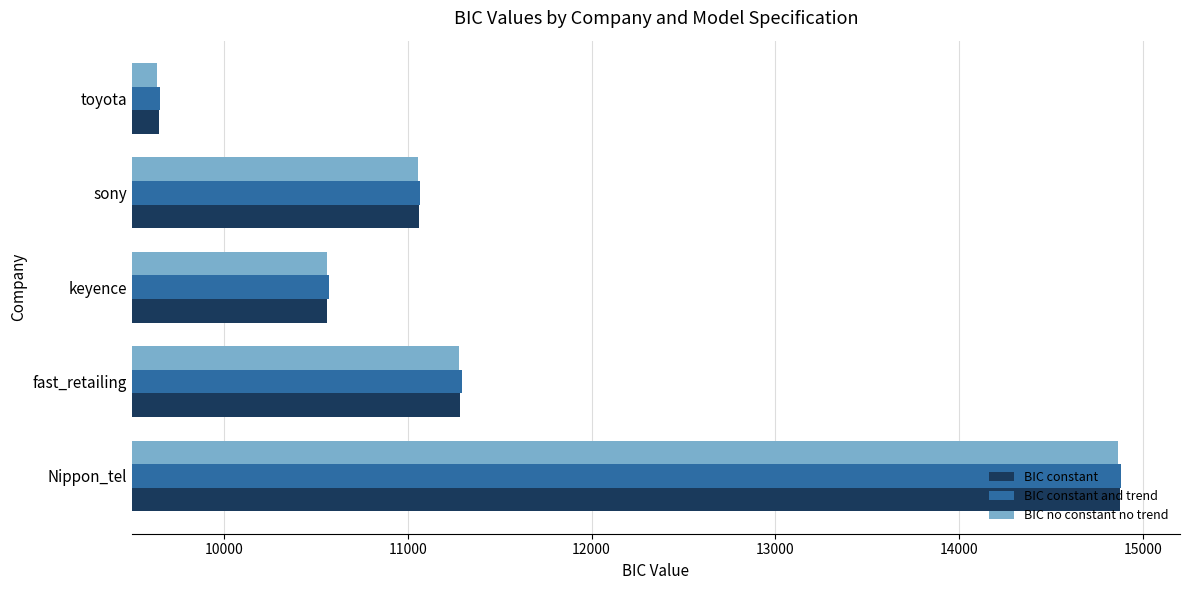

Which series has the widest spread of values?

BIC constant